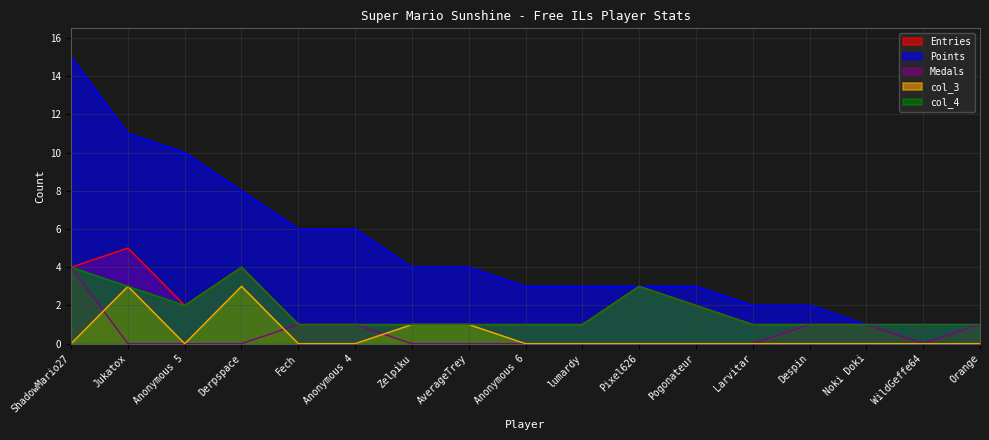

What is the sum of the Entries values at Anonymous 4 and Larvitar?

2